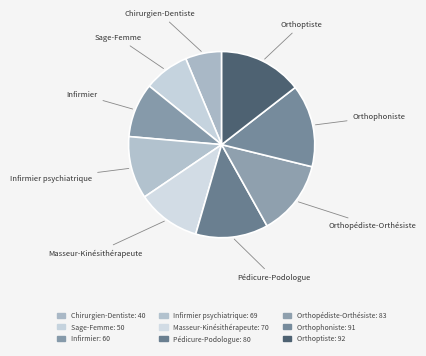

Is there a majority slice in this chart?

No